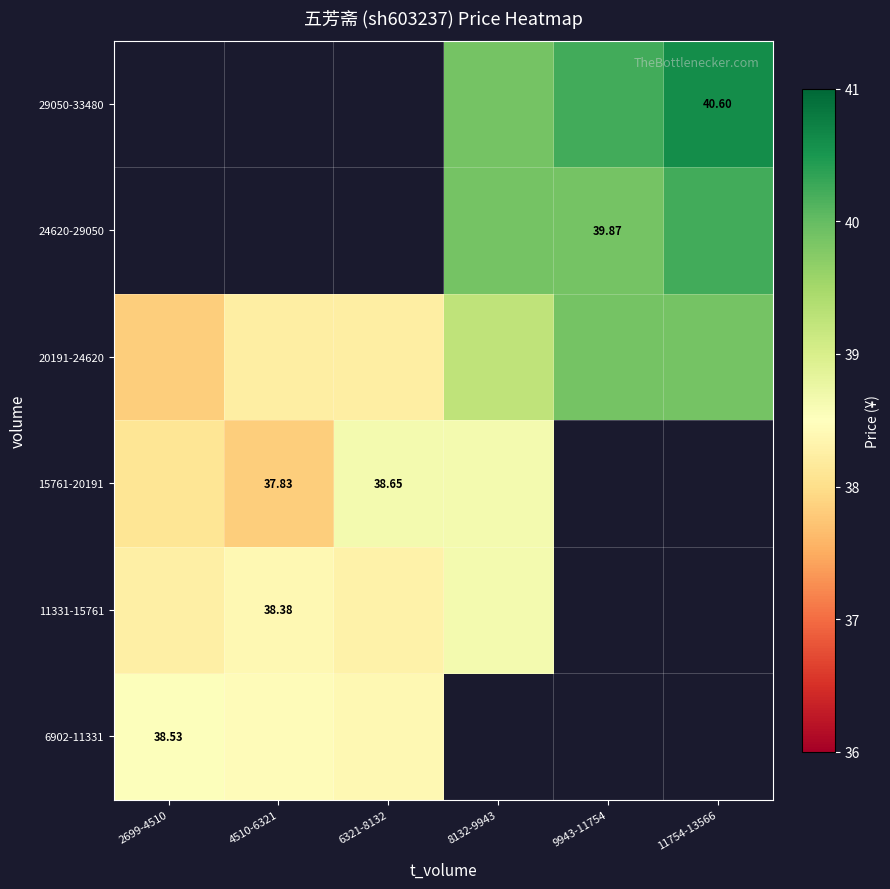

Which label corresponds to the largest value in the chart?

11754-13566